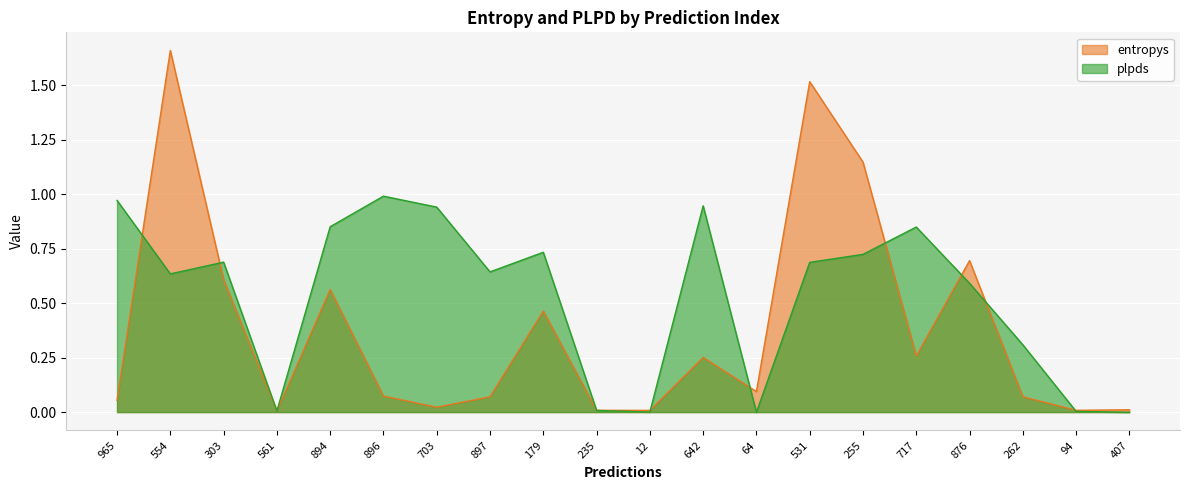

Does the chart display data point markers on the line(s)?

No